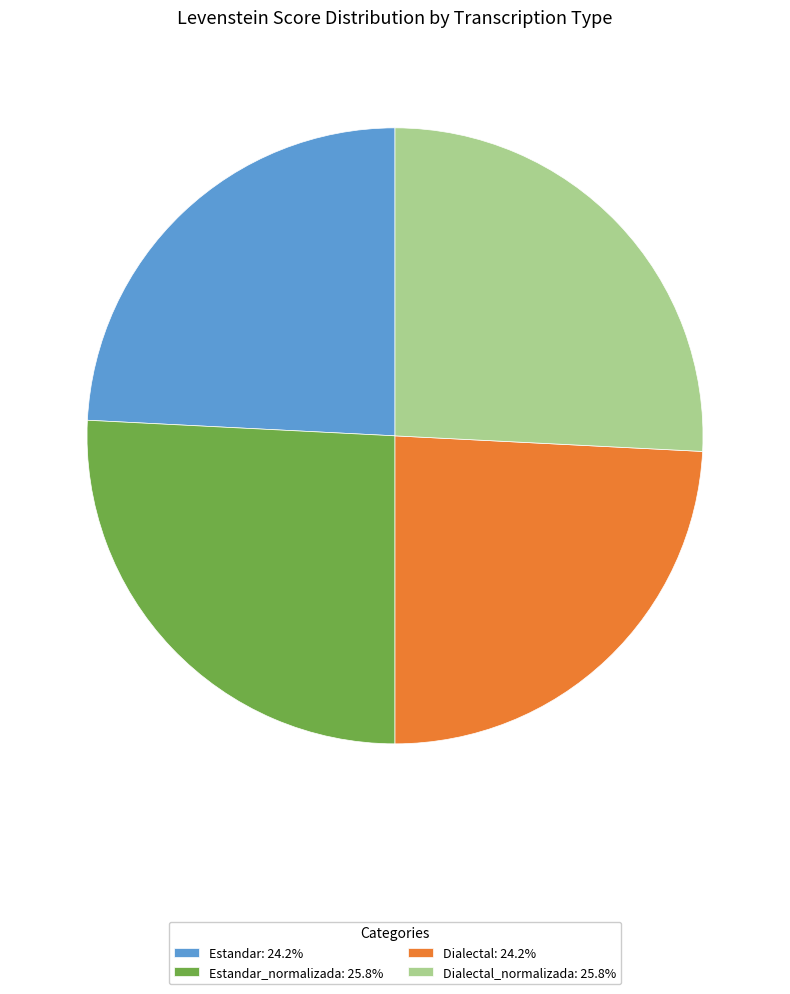

Is the sum of Dialectal: 24.2% and Estandar: 24.2% greater than half?

No